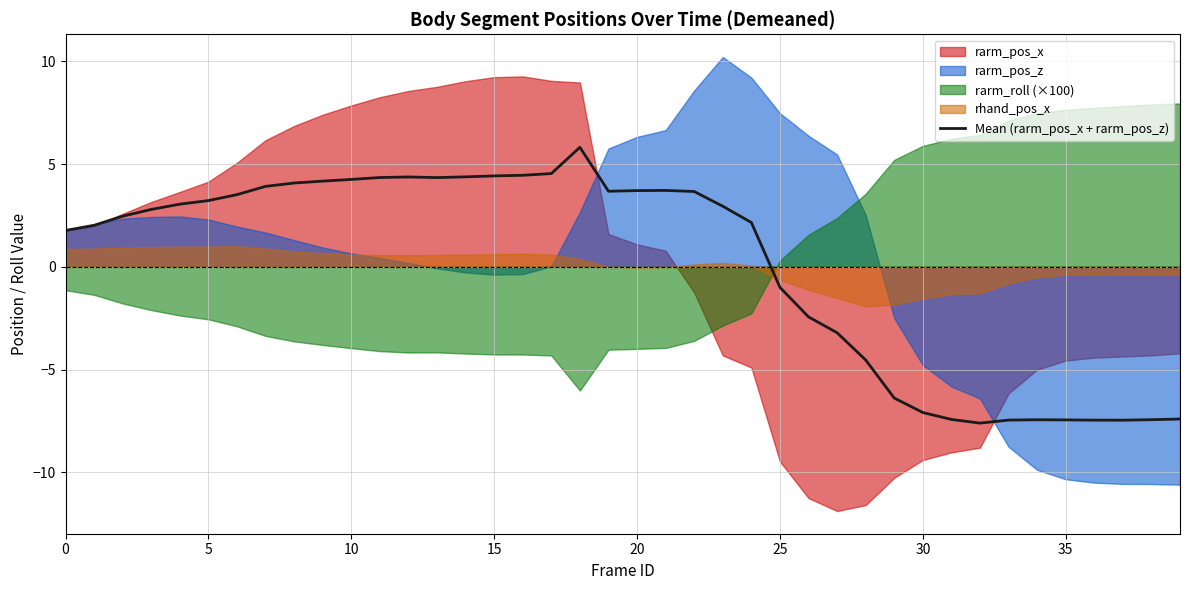

What is the value of the 17th point from the left?

4.5